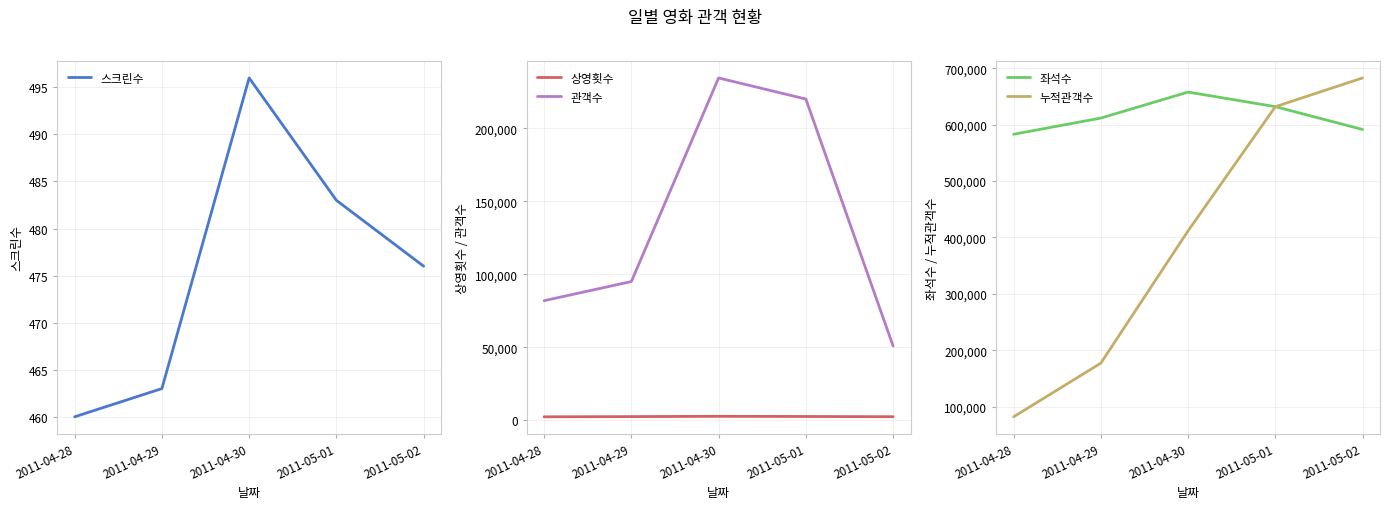

What is the sum of all 스크린수 values?

2378